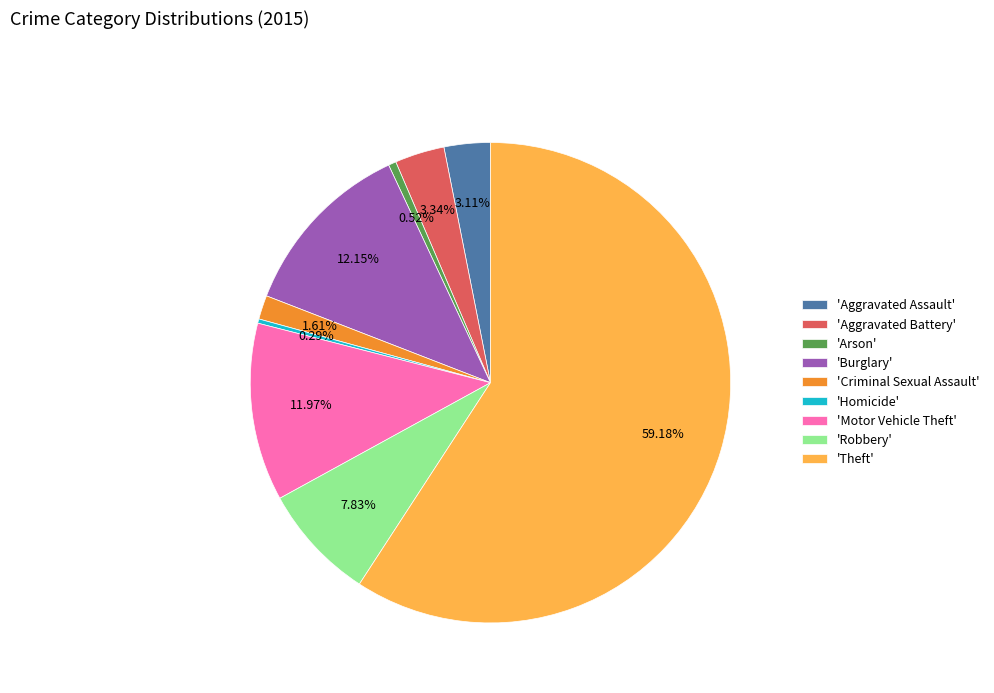

To the nearest percent, what is the average slice percentage?

11%